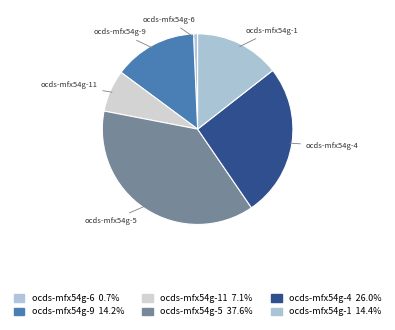

What is the ratio of the value at ocds-mfx54g-5 to the value at ocds-mfx54g-6?

54.1